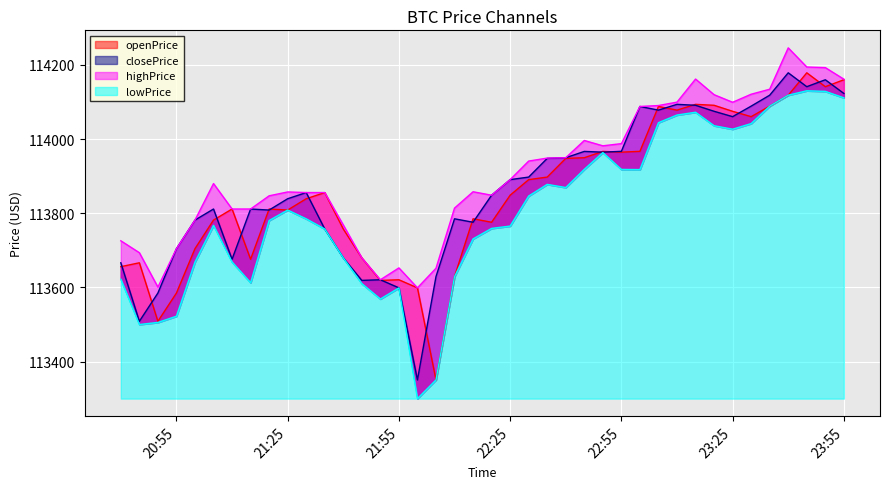

Which label corresponds to the smallest value in the chart?

2025-08-05 22:00:00